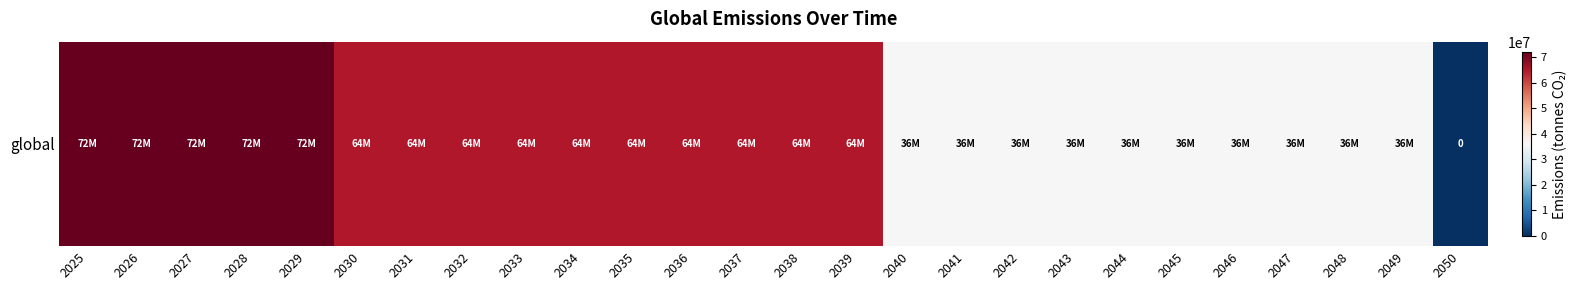

Which label corresponds to the largest value in the chart?

2025